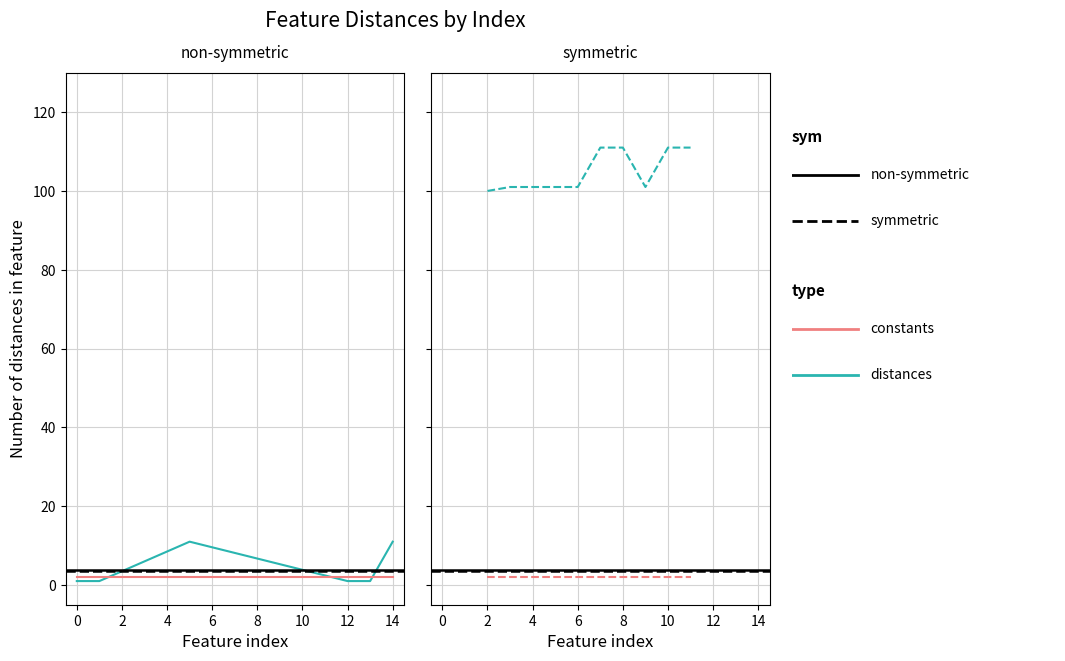

How many series are shown in this chart?

2